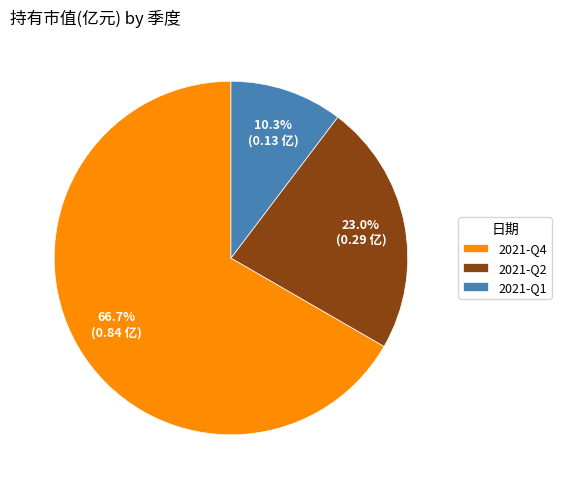

Between 2021-Q1 and 2021-Q2, which is larger?

2021-Q2